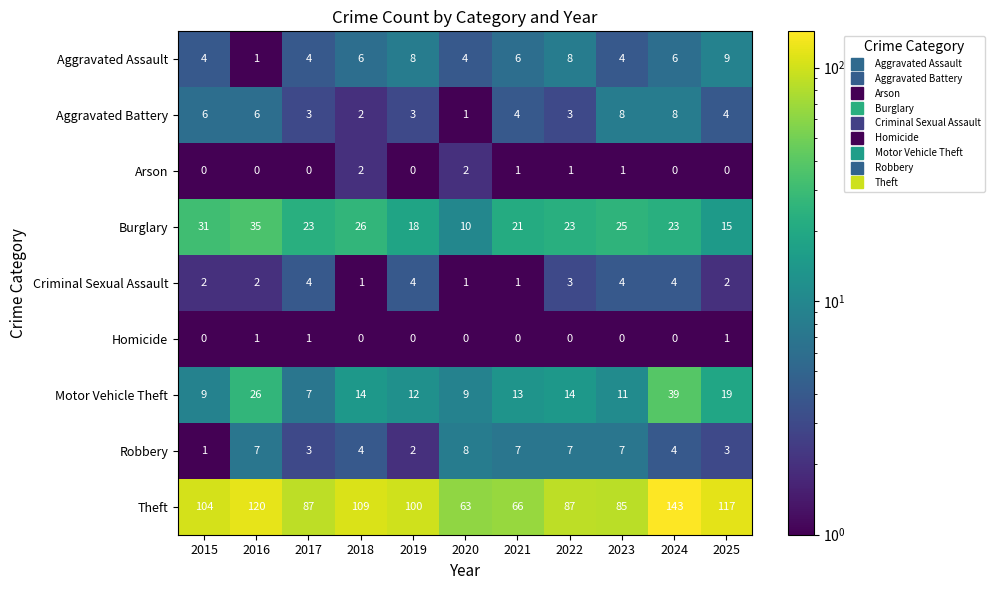

At which category is the sum across all series the highest?

2024